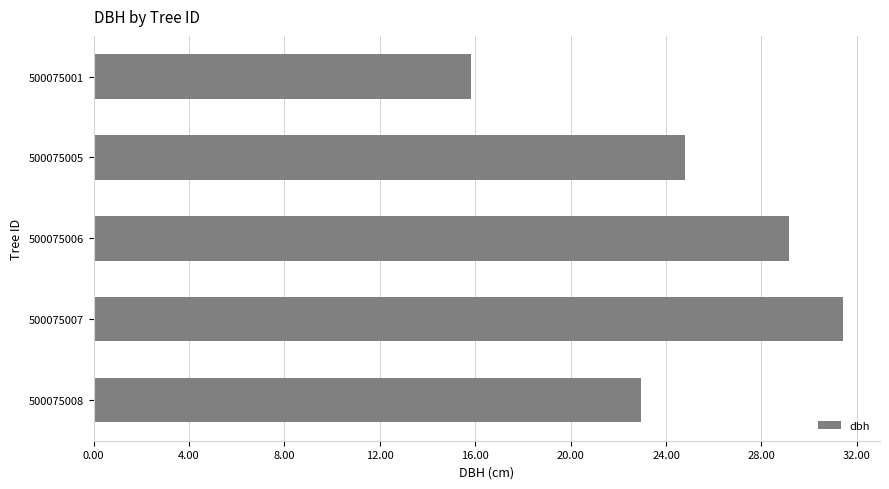

Rank the categories by value from highest to lowest.

500075007, 500075006, 500075005, 500075008, 500075001